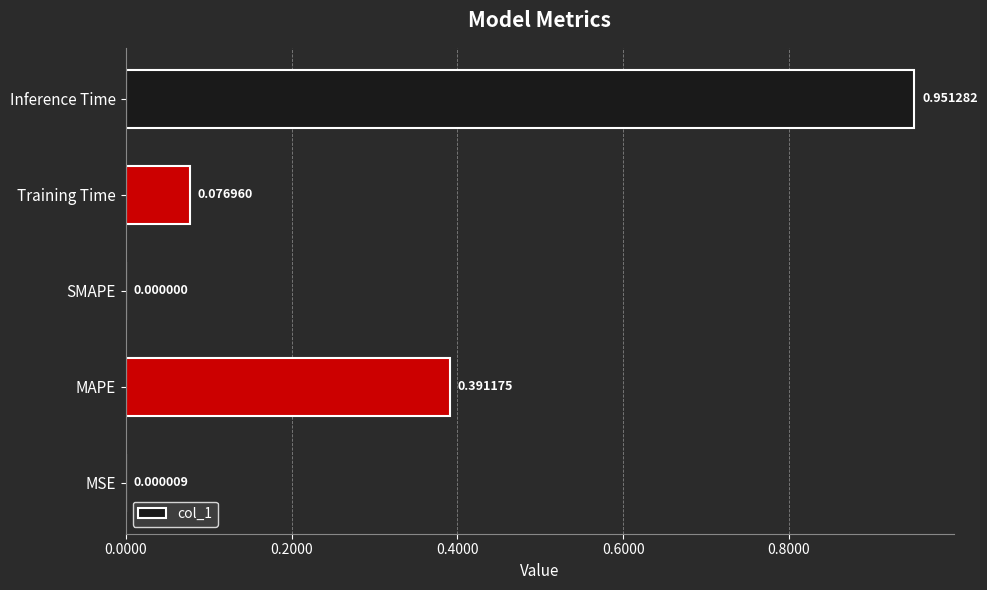

Count the number of categories in the chart.

5